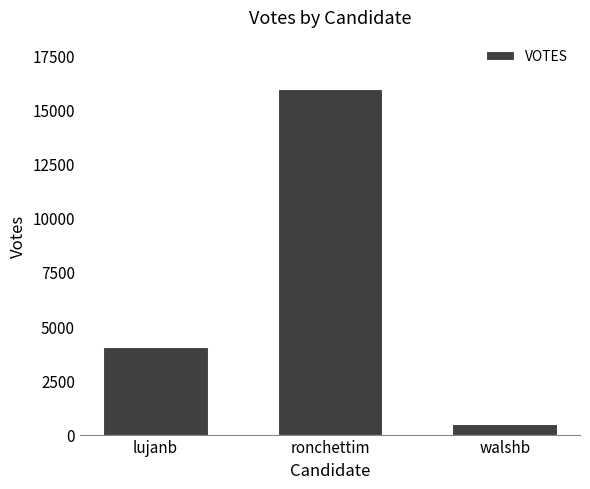

Does the chart contain stacked bars?

No